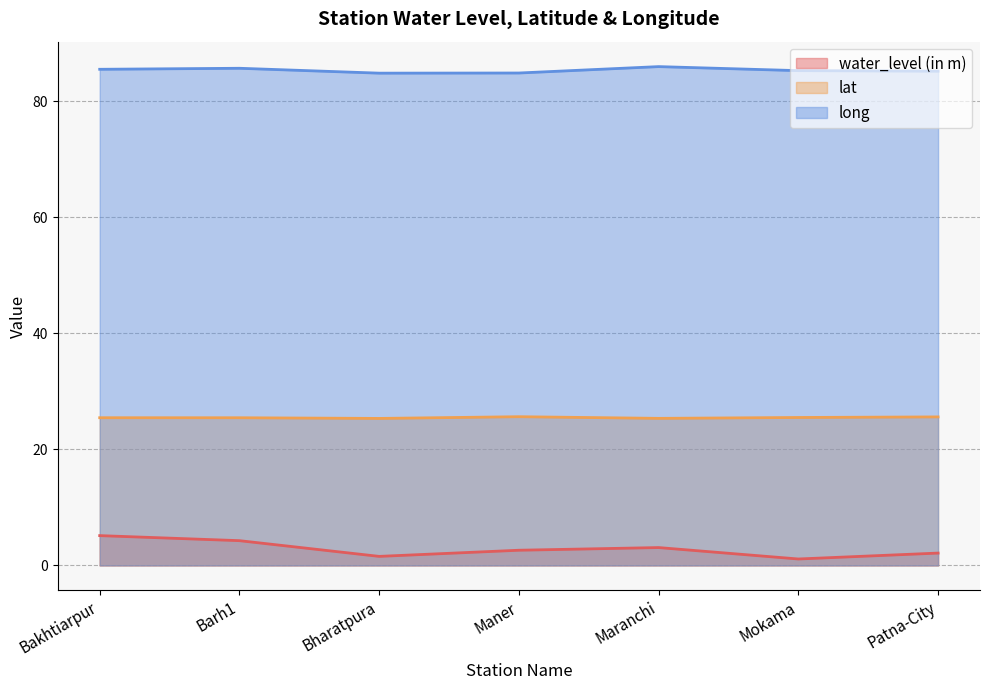

True or false: long and water_level (in m) intersect in this chart.

False